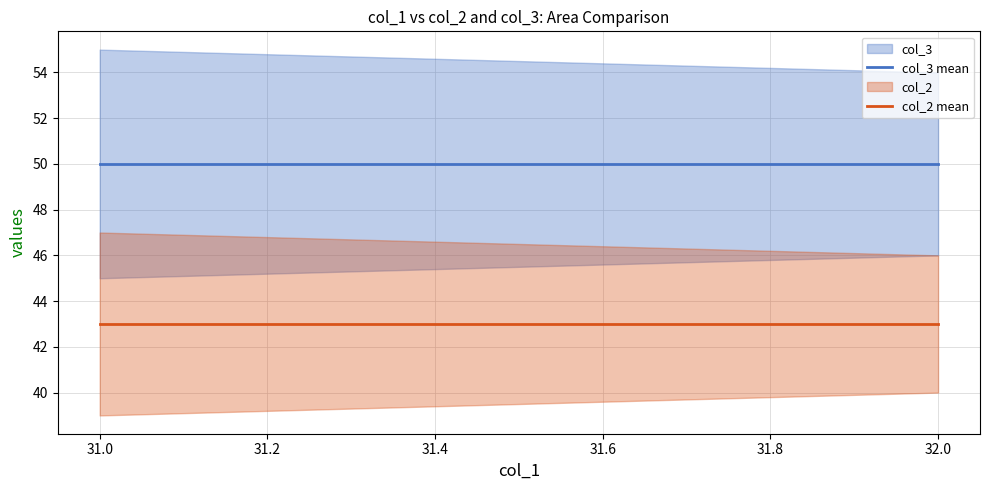

True or false: col_2 mean has a value of 43 at 31.0.

True